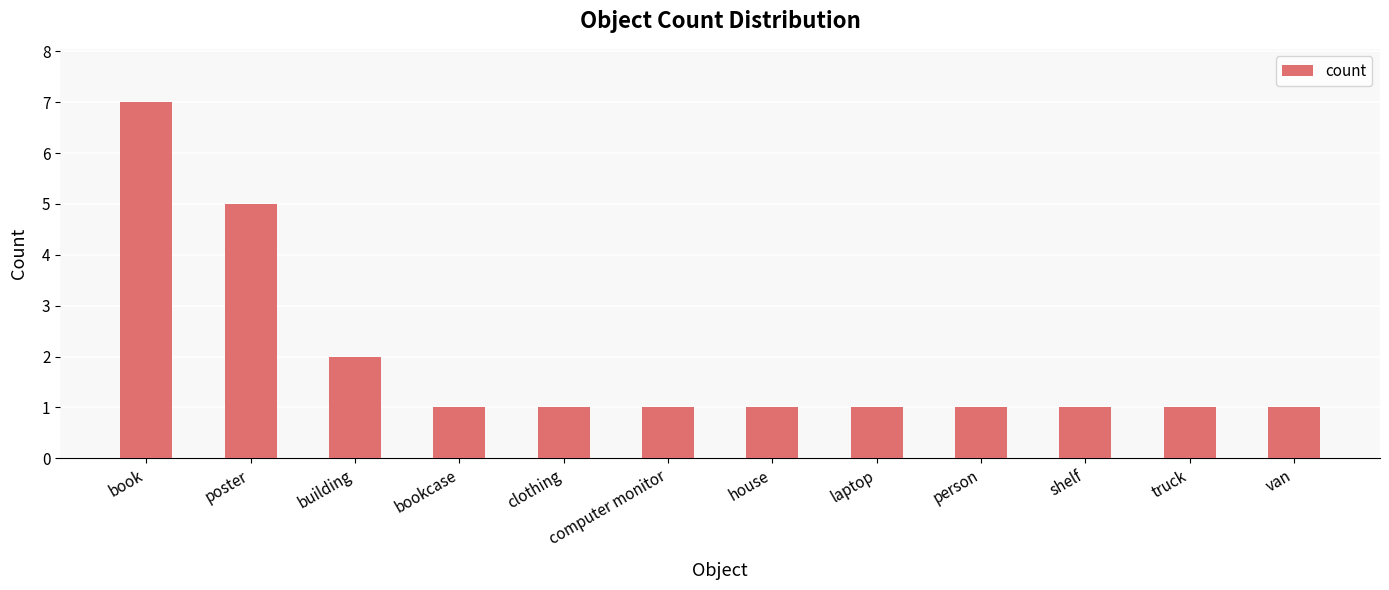

How many distinct data groups are displayed?

1